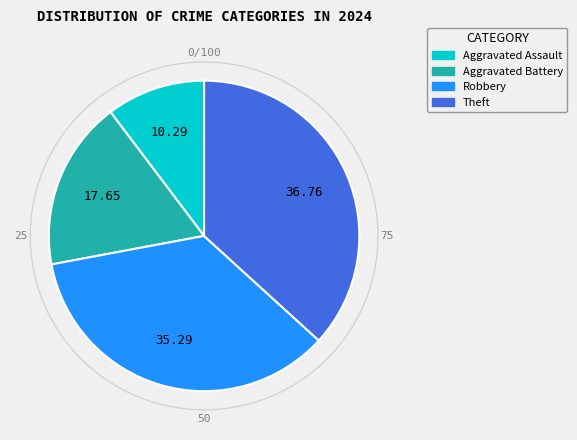

How many slices are in this pie chart?

4